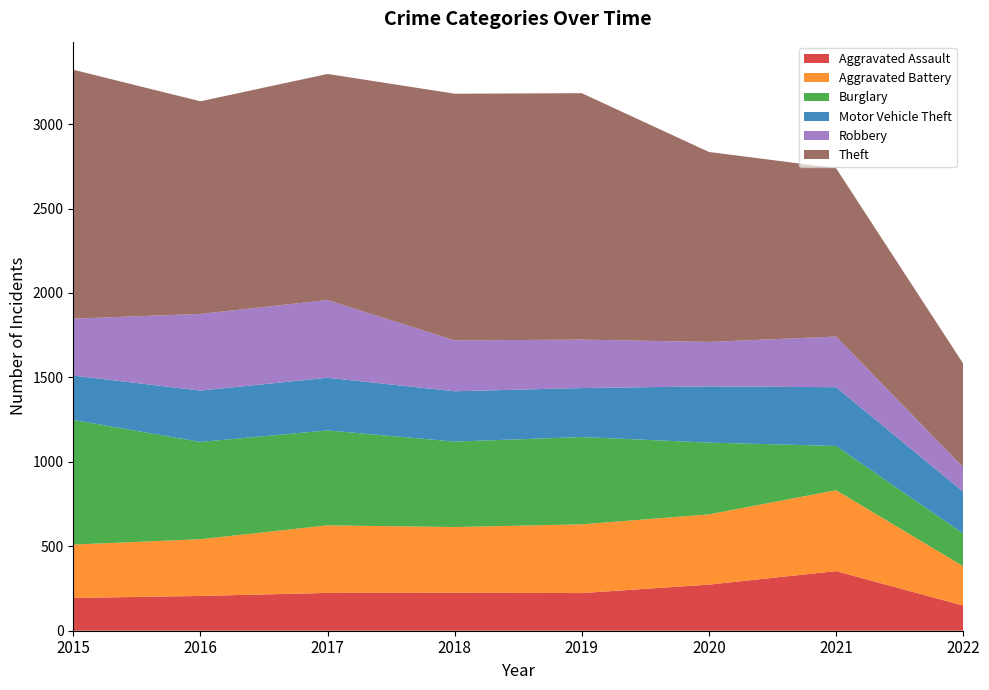

Reading left to right, list all the values displayed in this chart.

Aggravated Assault: 2015=194	2016=206	2017=224	2018=225	2019=223	2020=273	2021=353	2022=149
Aggravated Battery: 2015=316	2016=336	2017=400	2018=389	2019=407	2020=416	2021=479	2022=233
Burglary: 2015=738	2016=576	2017=562	2018=506	2019=517	2020=425	2021=262	2022=193
Motor Vehicle Theft: 2015=263	2016=304	2017=312	2018=298	2019=290	2020=333	2021=348	2022=248
Robbery: 2015=337	2016=454	2017=460	2018=301	2019=287	2020=263	2021=300	2022=145
Theft: 2015=1474	2016=1259	2017=1339	2018=1461	2019=1459	2020=1125	2021=997	2022=614